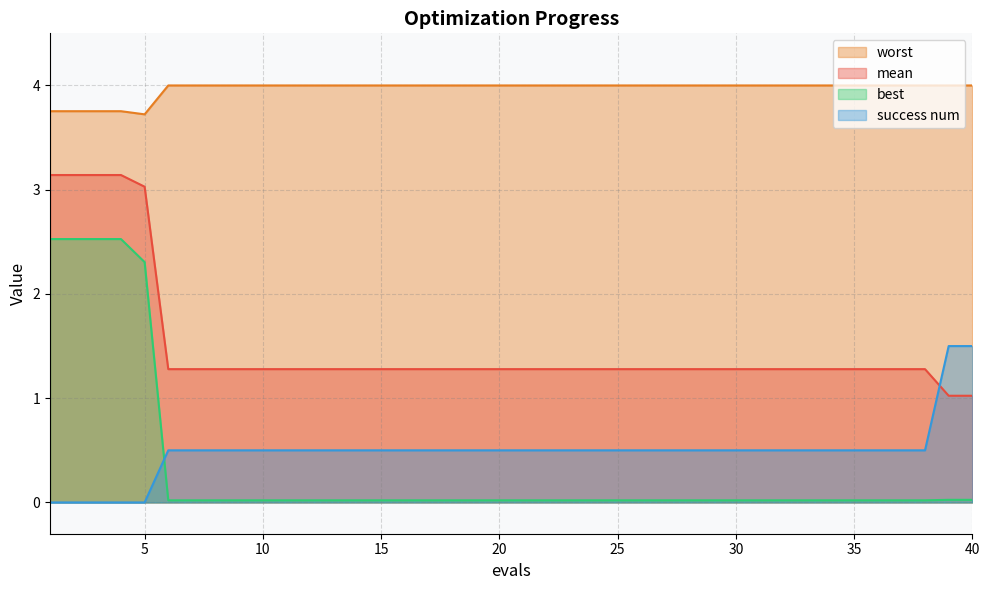

Which series has the largest total across all categories?

worst